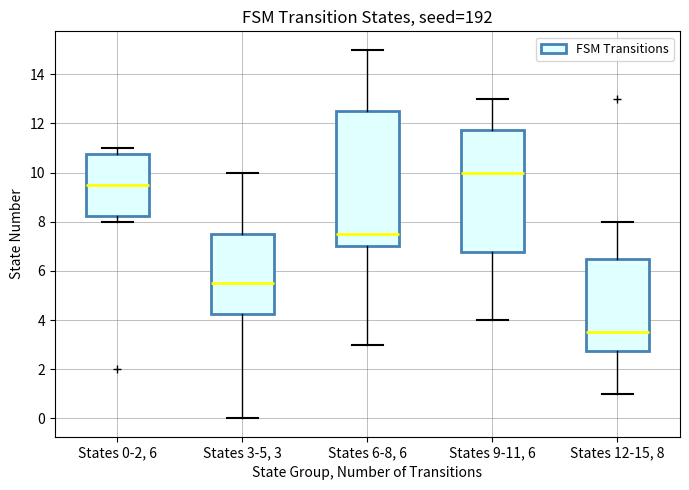

Where does the upper whisker of the box for States 6-8, 6 end on the y-axis? The values are not printed on the chart, so give them approximately, as read against the axis.

15.0